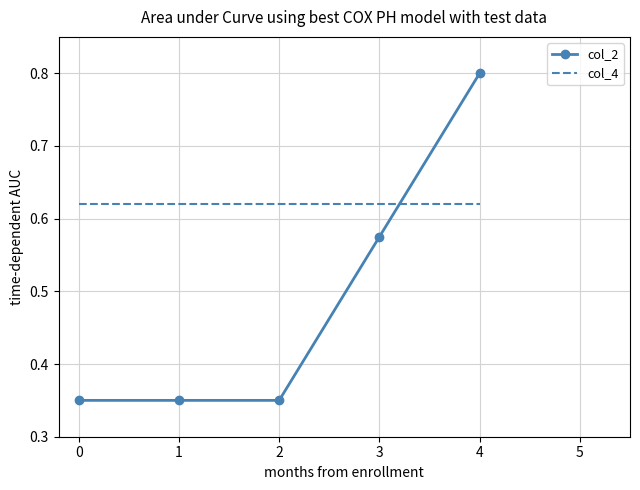

What are all the series names shown in the legend?

col_2, col_4